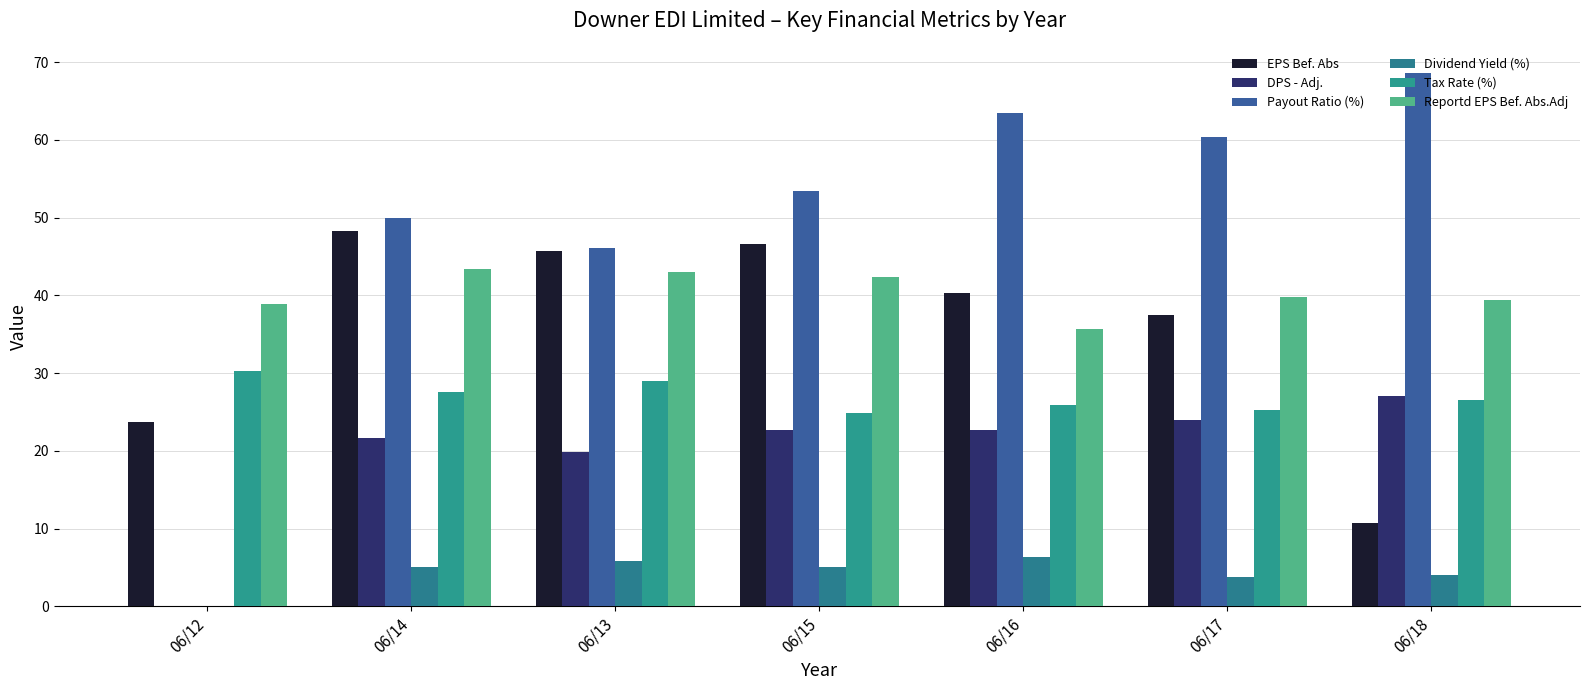

At which label does DPS - Adj. first exceed 22?

06/15